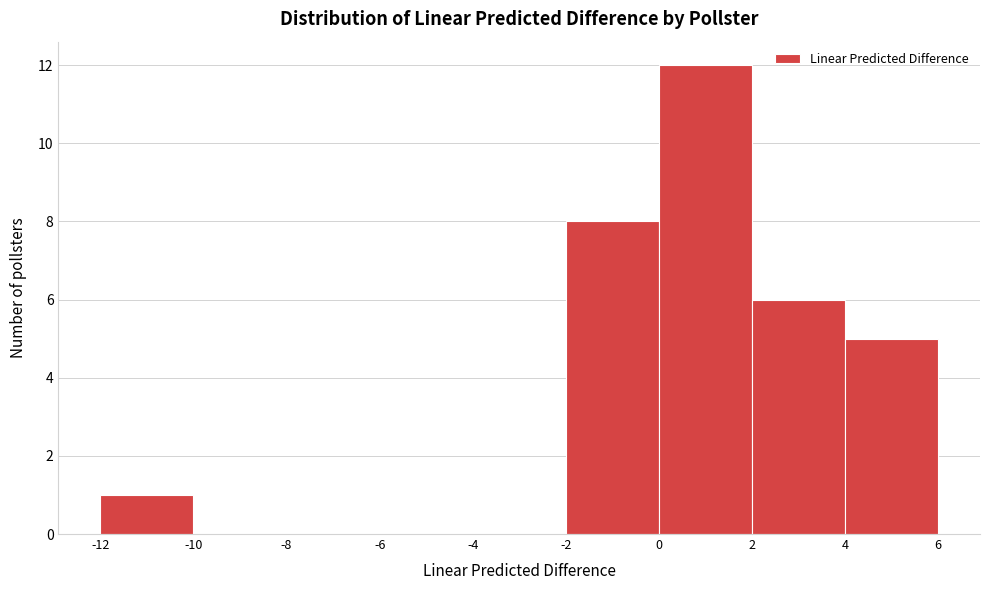

Reading left to right, transcribe this chart: for each bar, give the range it covers on the x-axis and its height. The values are not printed on the chart, so give them approximately, as read against the axis.

-12 to -10: 1
-10 to -8: 0
-8 to -6: 0
-6 to -4: 0
-4 to -2: 0
-2 to 0: 8
0 to 2: 12
2 to 4: 6
4 to 6: 5